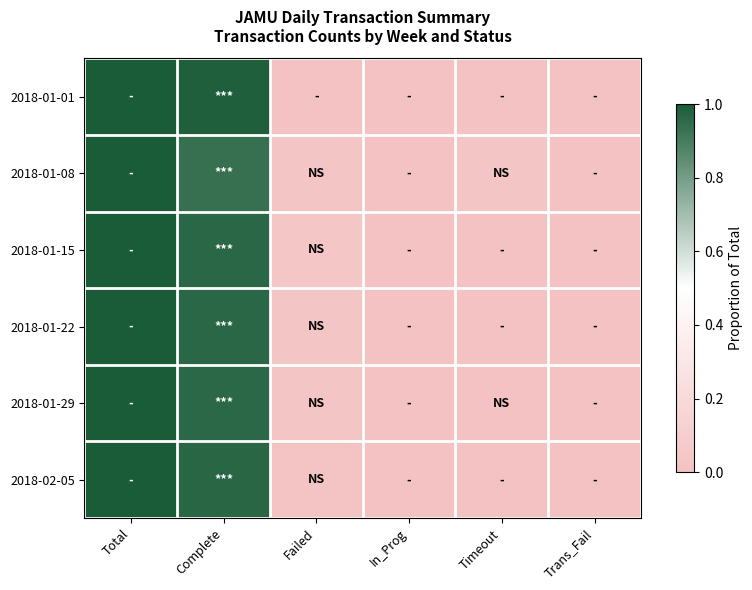

How many series are shown in this chart?

6